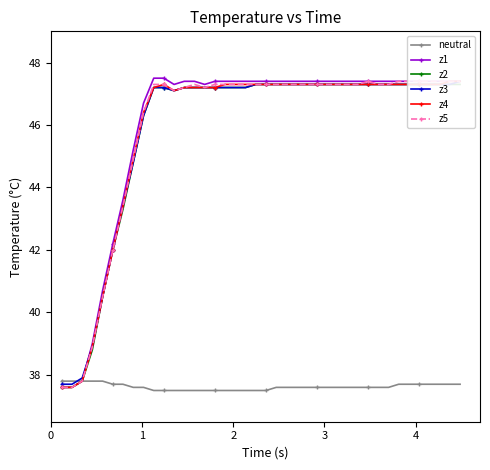

What is the maximum value for z1?

47.5